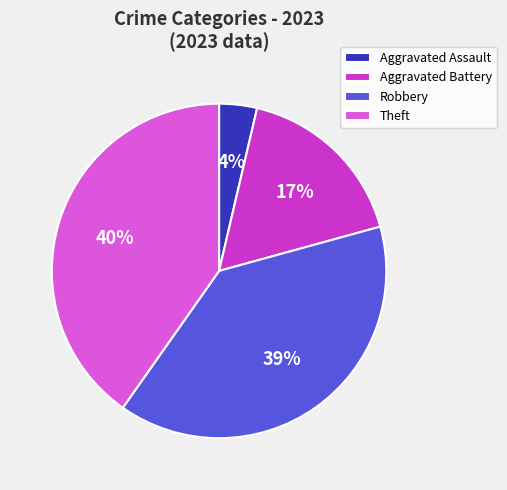

Count the number of slices in the pie.

4